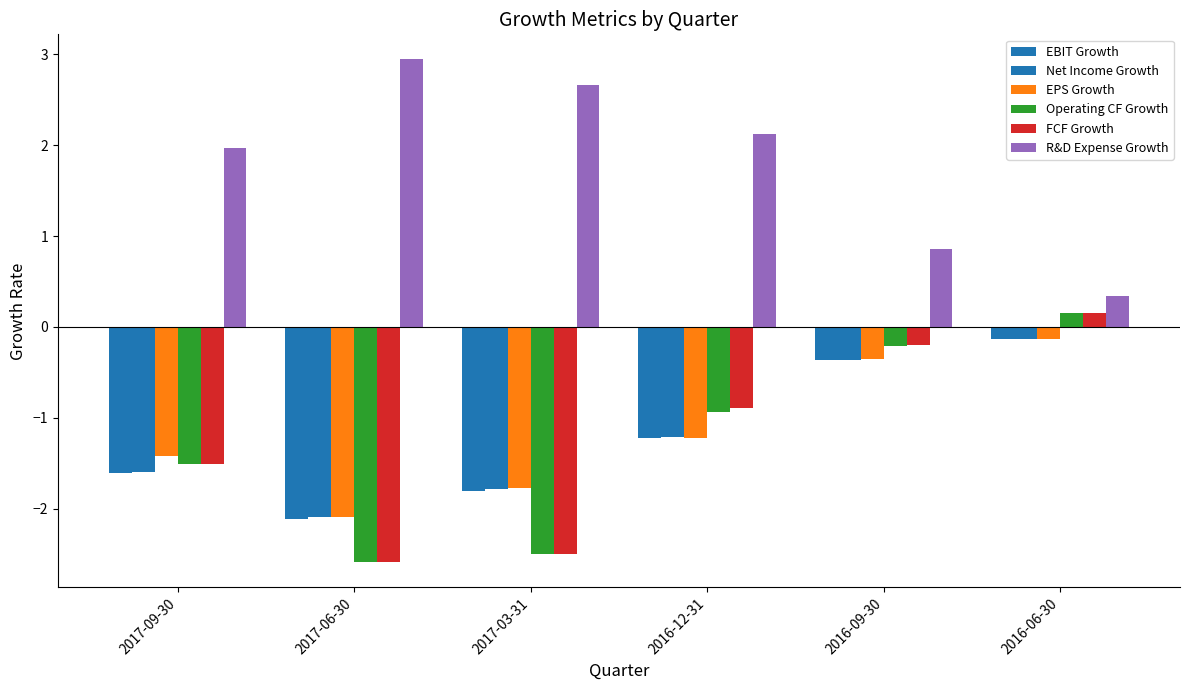

What is the difference between the highest and lowest values at 2016-06-30?

0.5